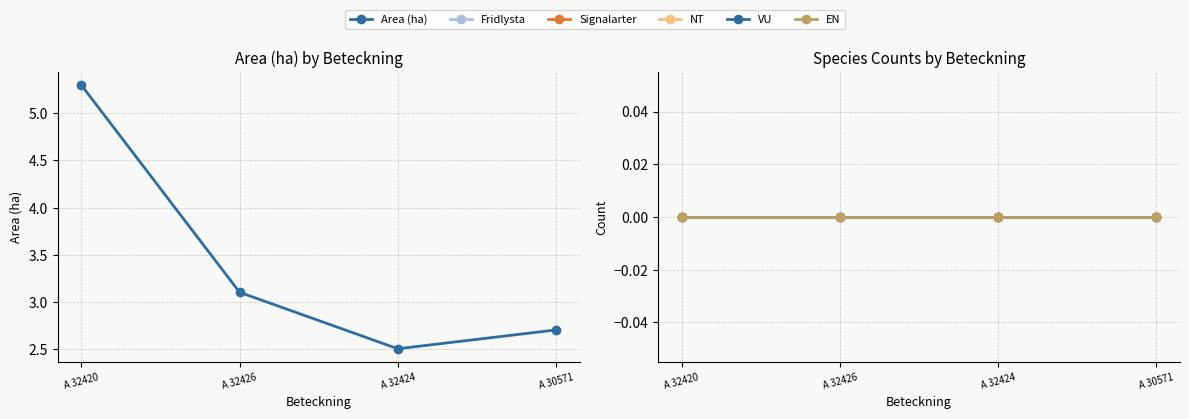

What is the value of the Area (ha) point at the 4th from the left?

2.7